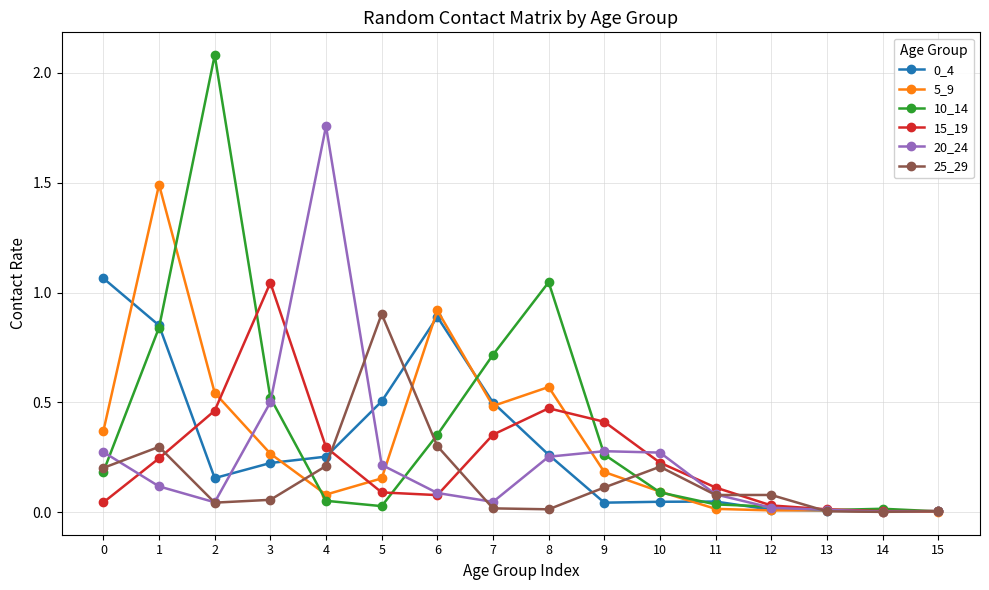

Which series has the largest total across all categories?

10_14